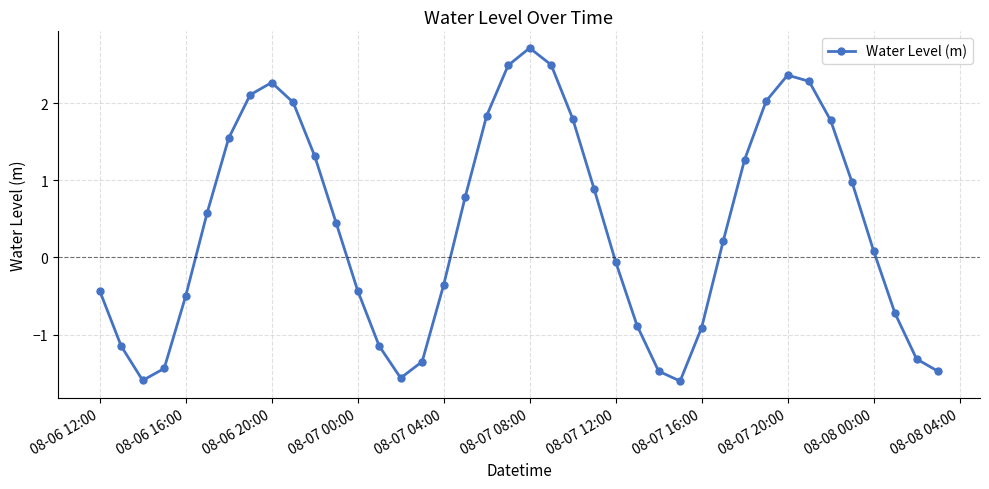

What is the minimum value shown in the chart?

-1.6